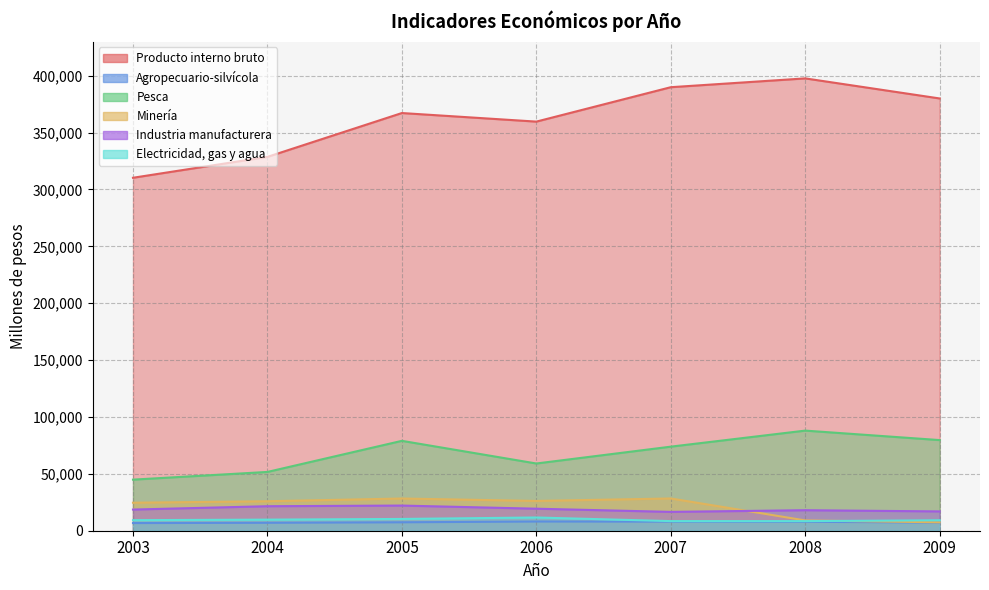

What is the value of the Pesca point at the 2nd from the left?

51679